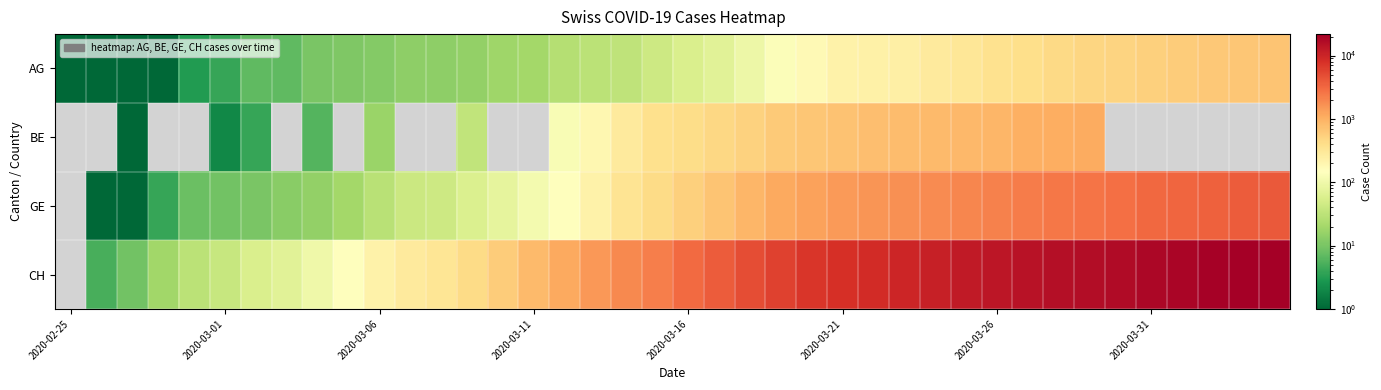

Count the number of categories in the chart.

40